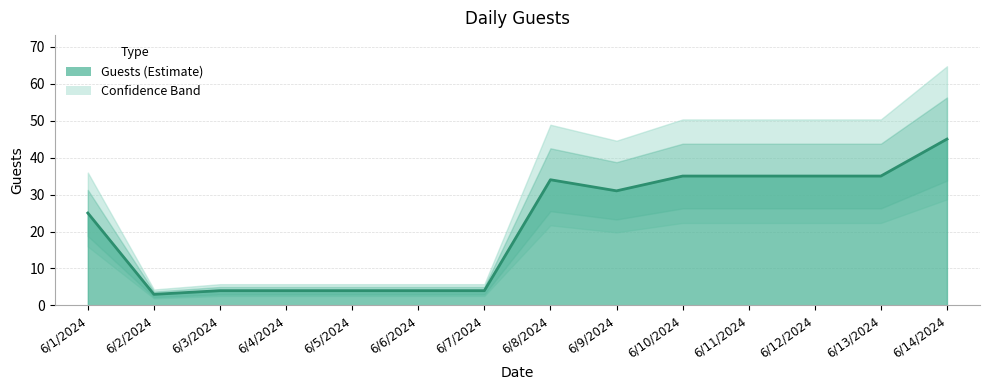

How many points are lower than both their immediate neighbors (excluding endpoints)?

2